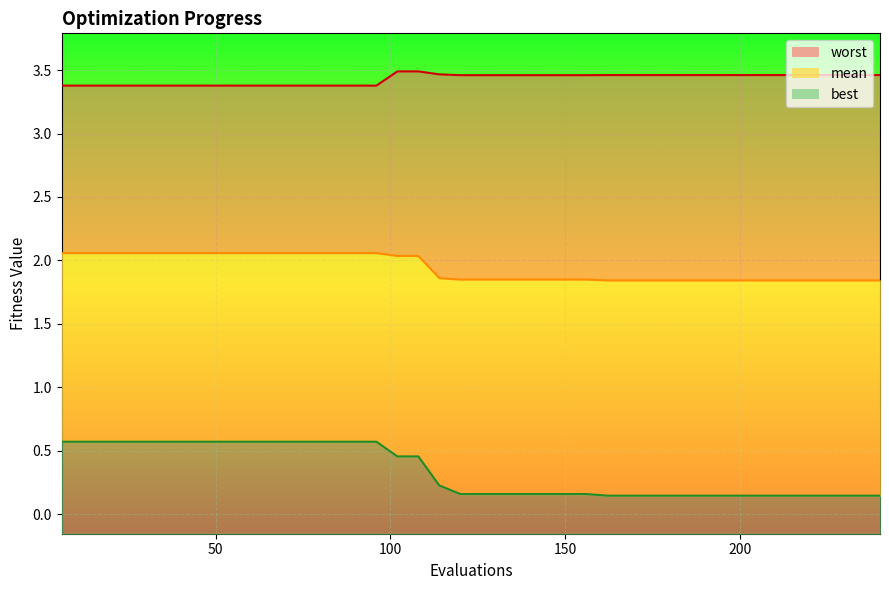

Is the value of best_line at 20 greater than the value of worst_line at 10?

No